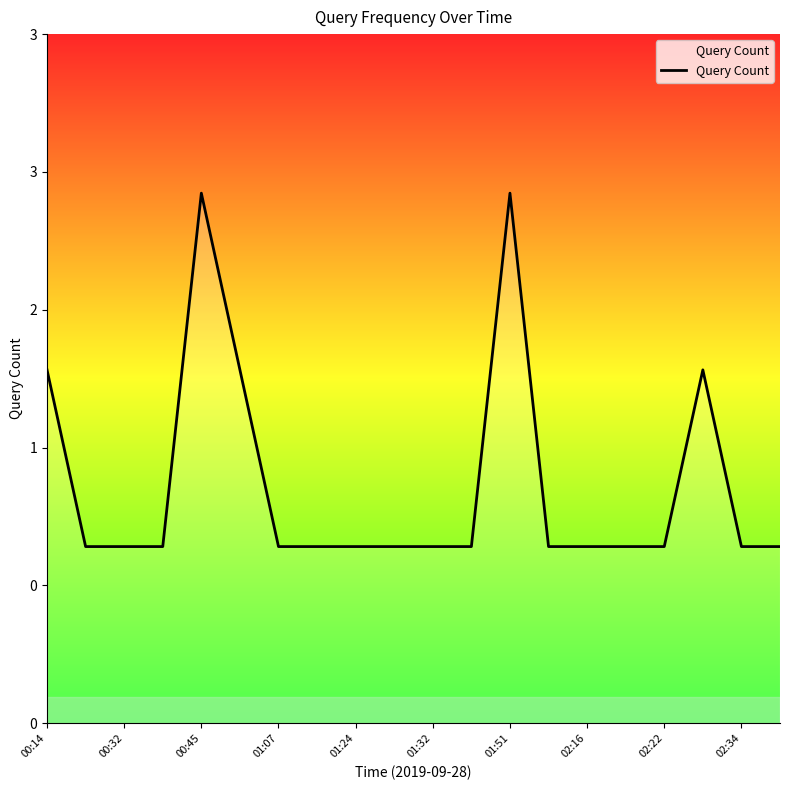

Is this an area chart (filled region under the line)?

No